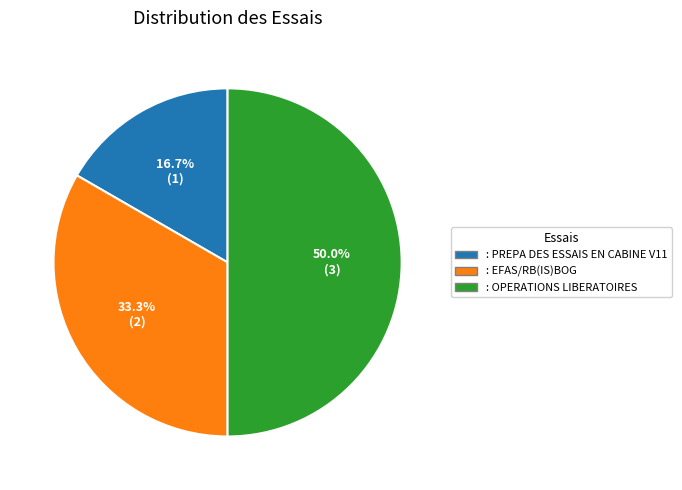

What percentage do : PREPA DES ESSAIS EN CABINE V11 and : EFAS/RB(IS)BOG together represent?

50.0%